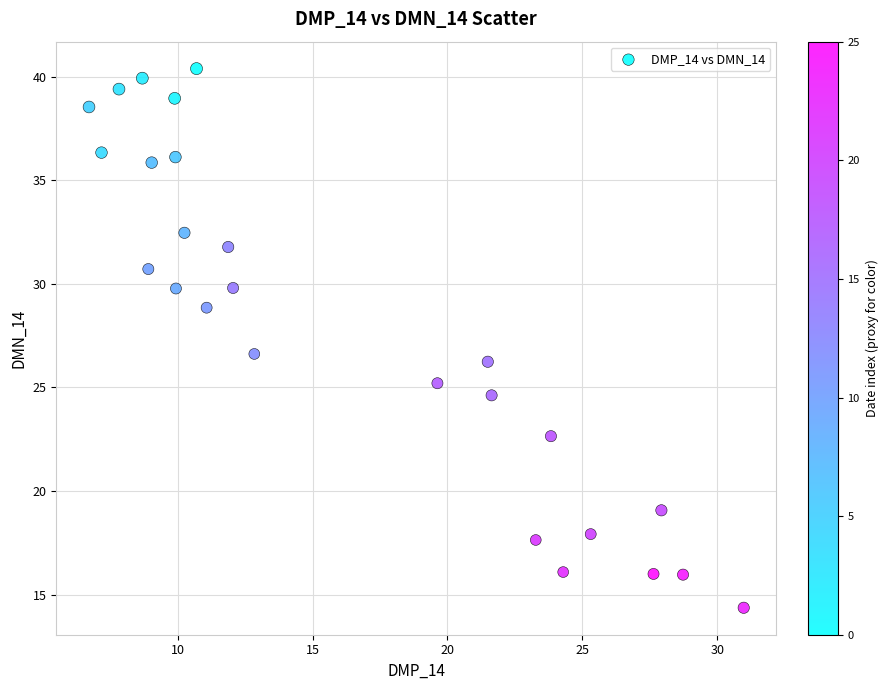

What Y value in the scatter plot is closest to 27?

26.6